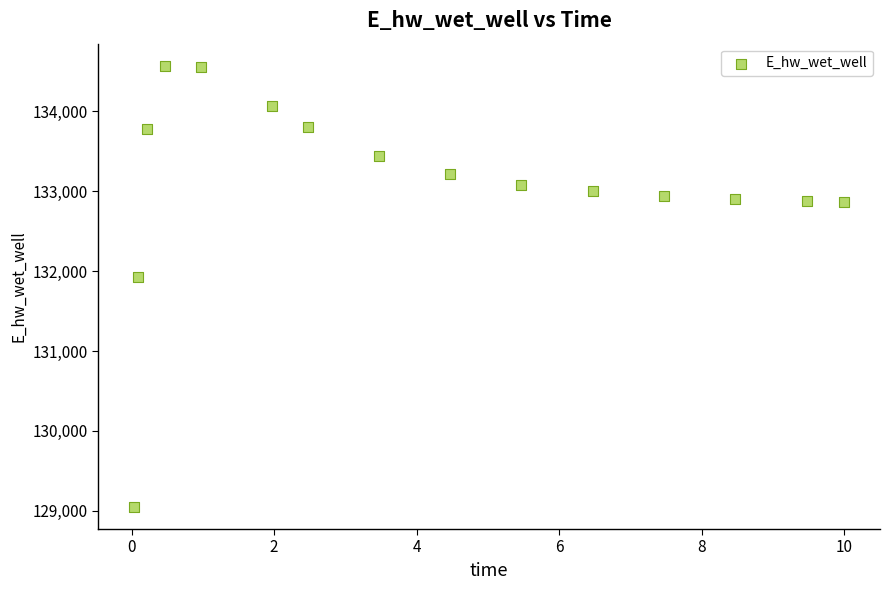

What is the range of Y values (max minus min)?

5520.7